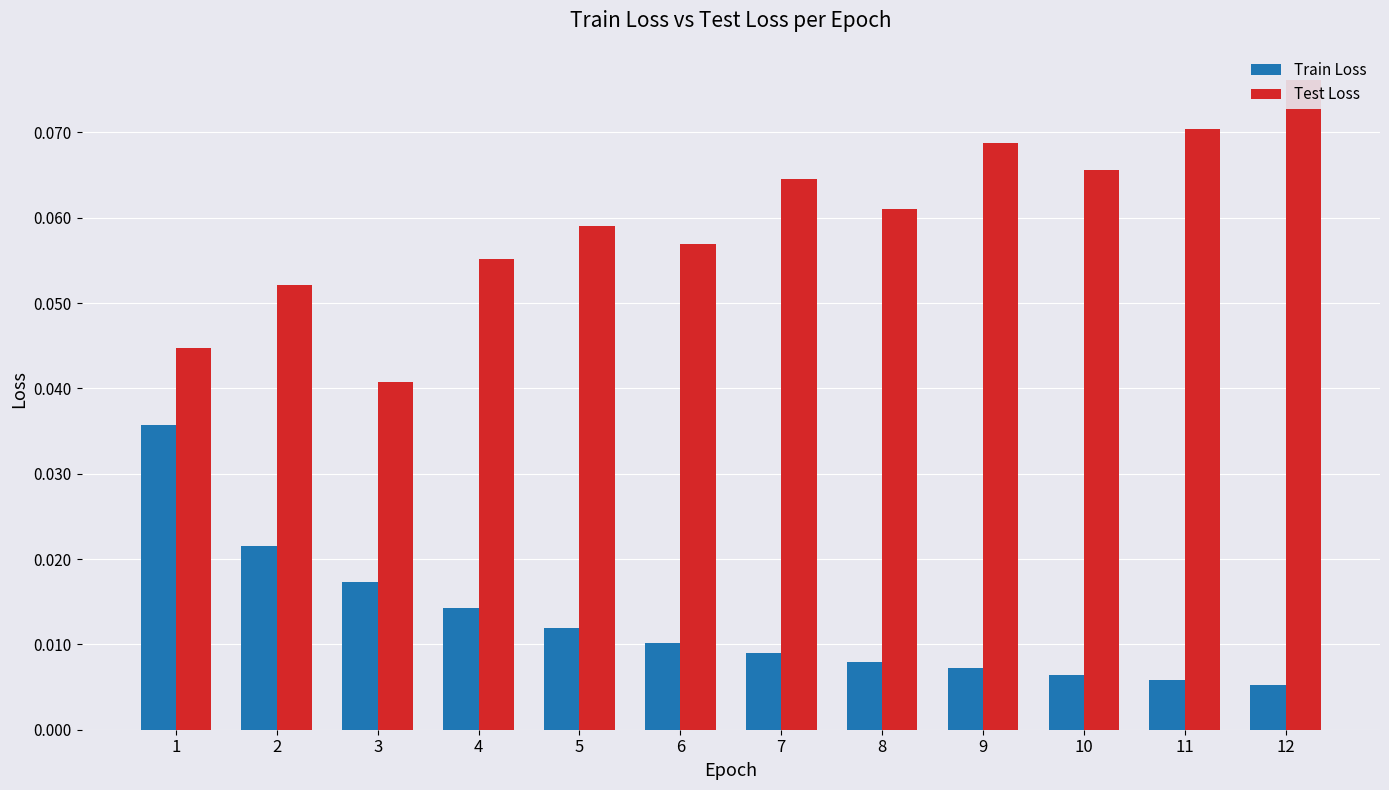

The value of Train Loss at 8 is 0.0. True or false?

True